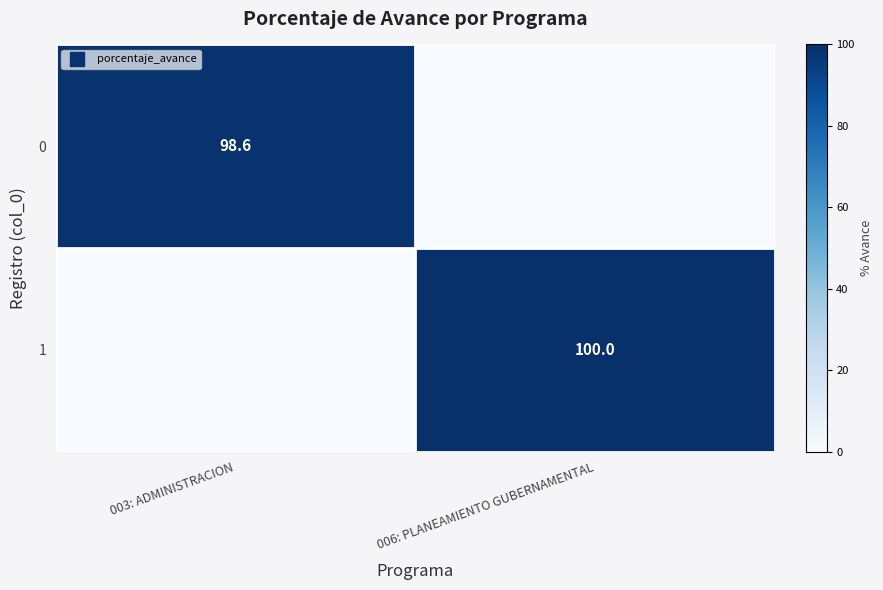

What is the difference between the maximum and minimum values in the 0 series?

98.6